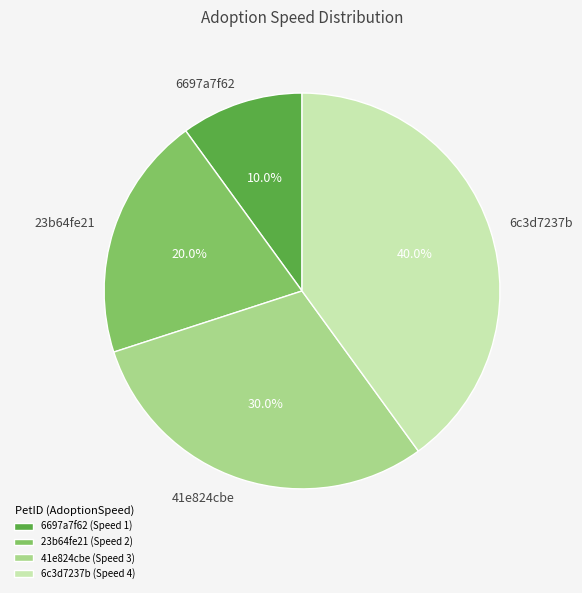

Between 6c3d7237b and 41e824cbe, which is larger?

6c3d7237b